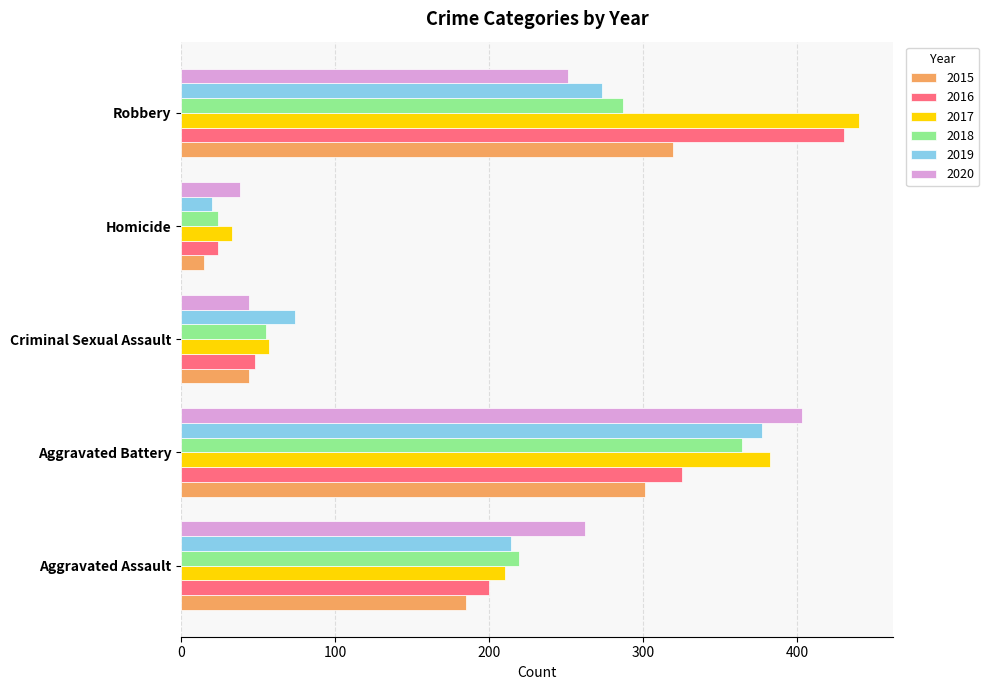

Which category has the highest value across all series?

Robbery